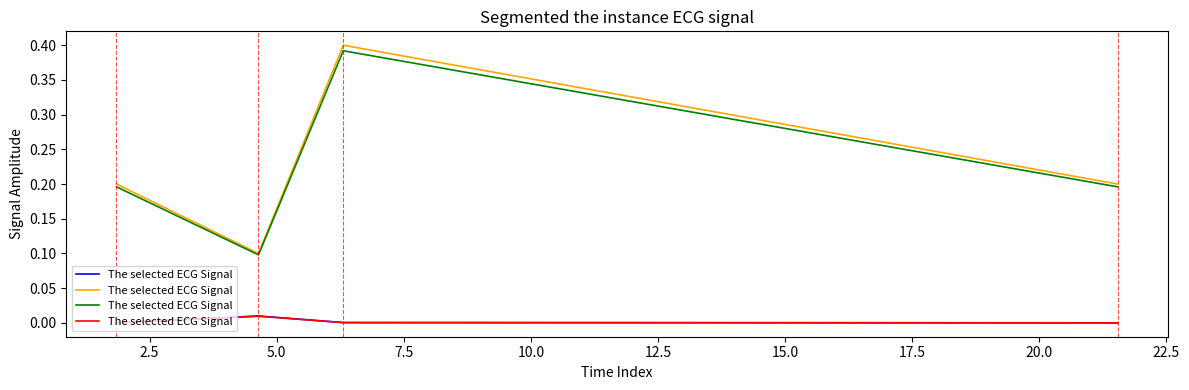

Is it true that the value at 5.0 is 0.0?

False